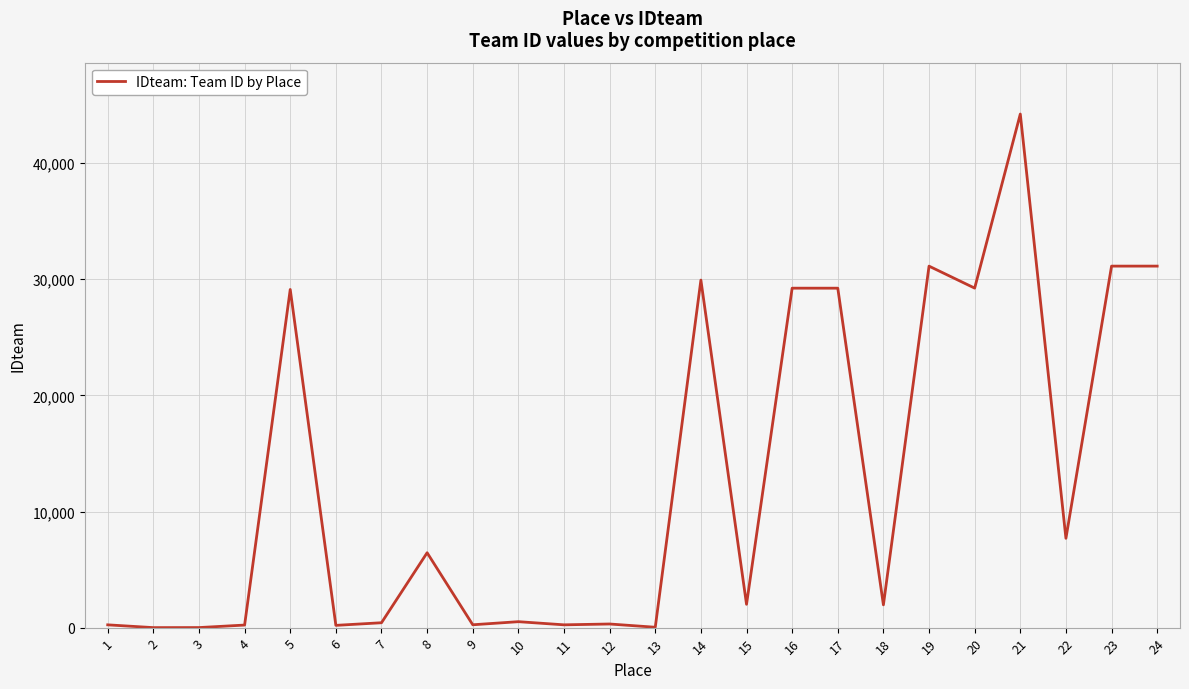

Read the value at 18, to the nearest 100.

2000